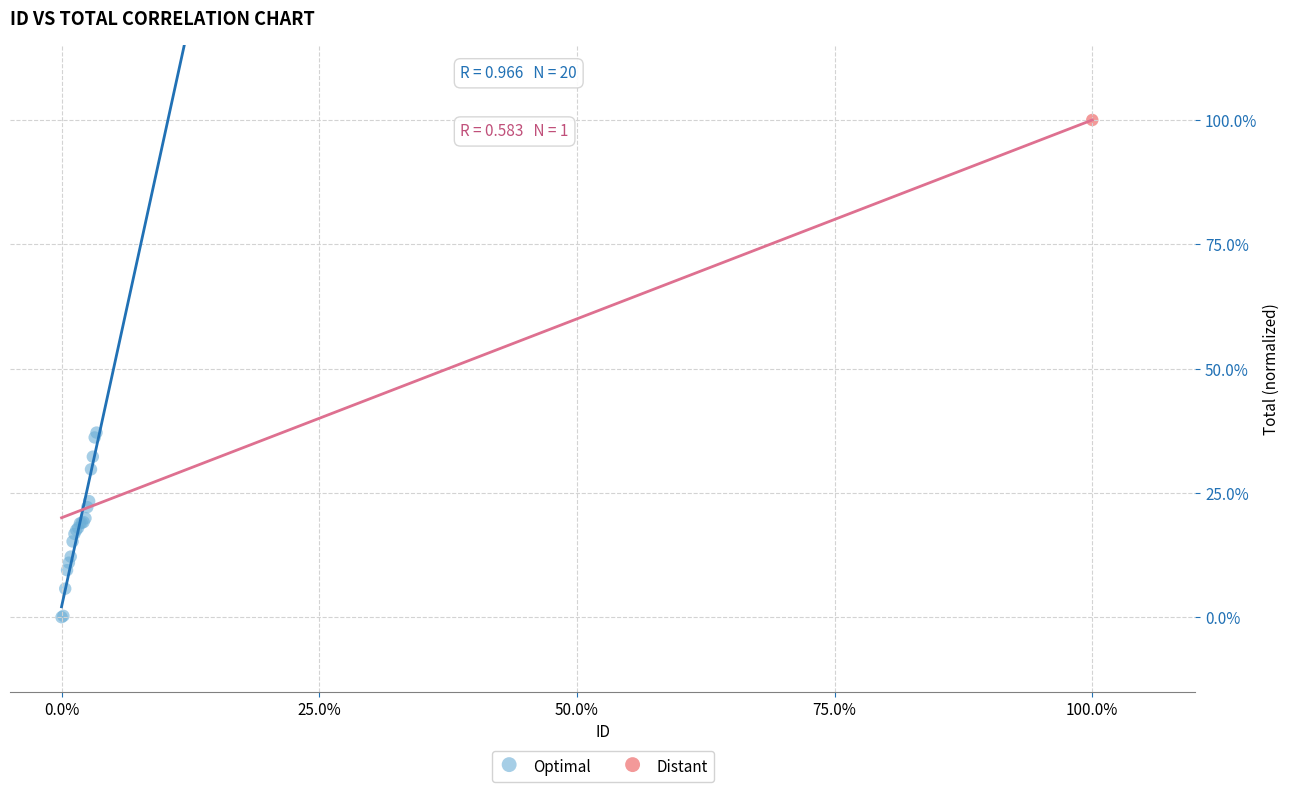

What are all the series names shown in the legend?

Optimal, Distant